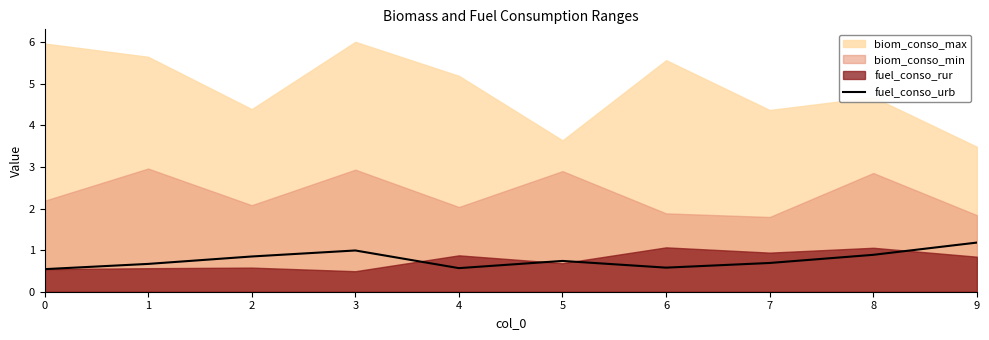

Which category has the highest value in the fuel_conso_urb series?

9